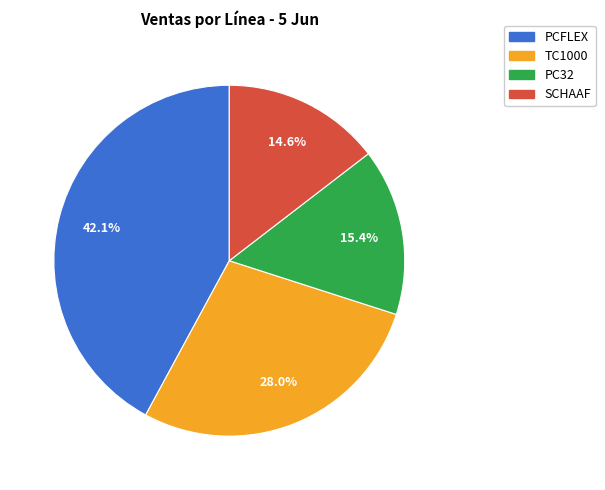

Does any single category account for the majority?

No